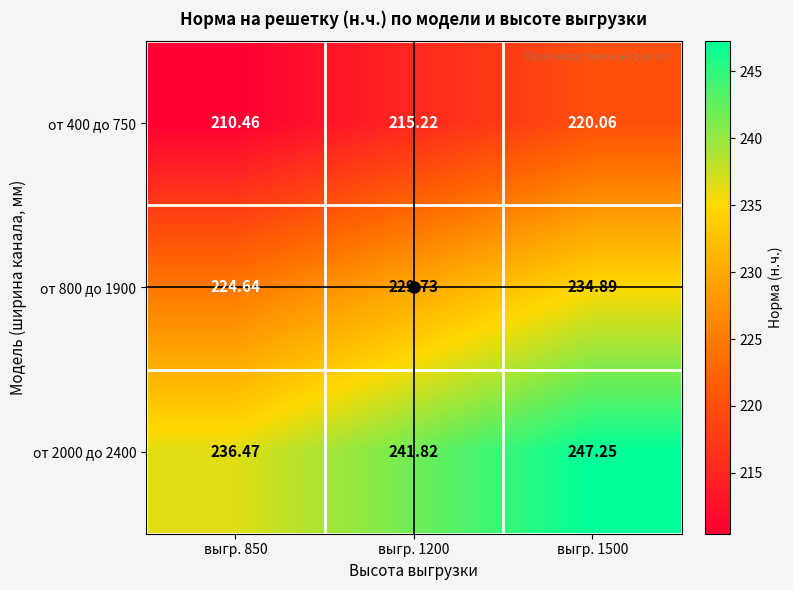

Which category has the highest value across all series?

выгр. 1500